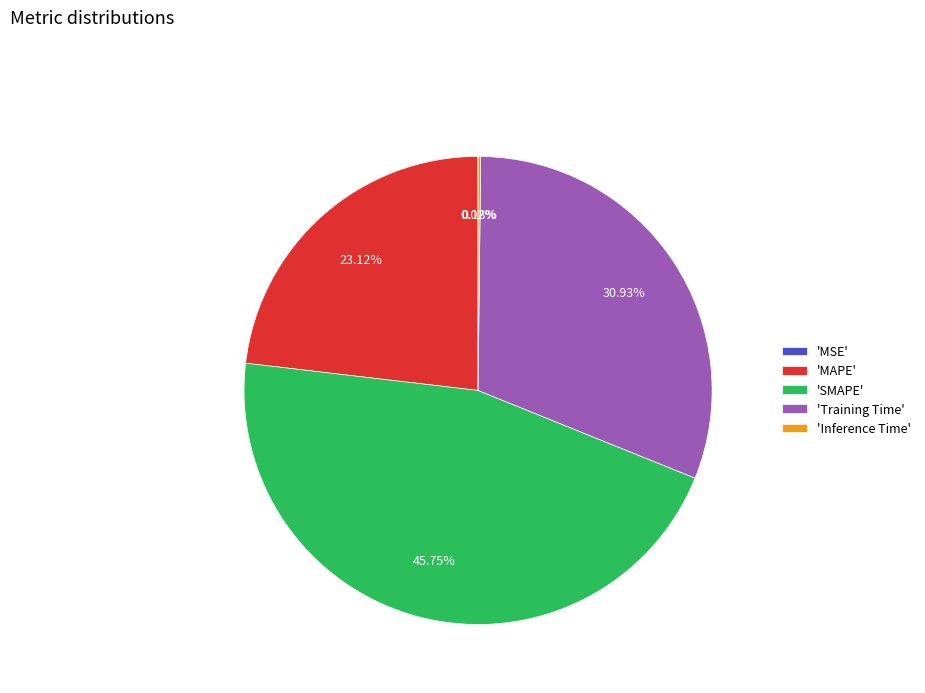

What is the largest slice in the pie chart?

'SMAPE'